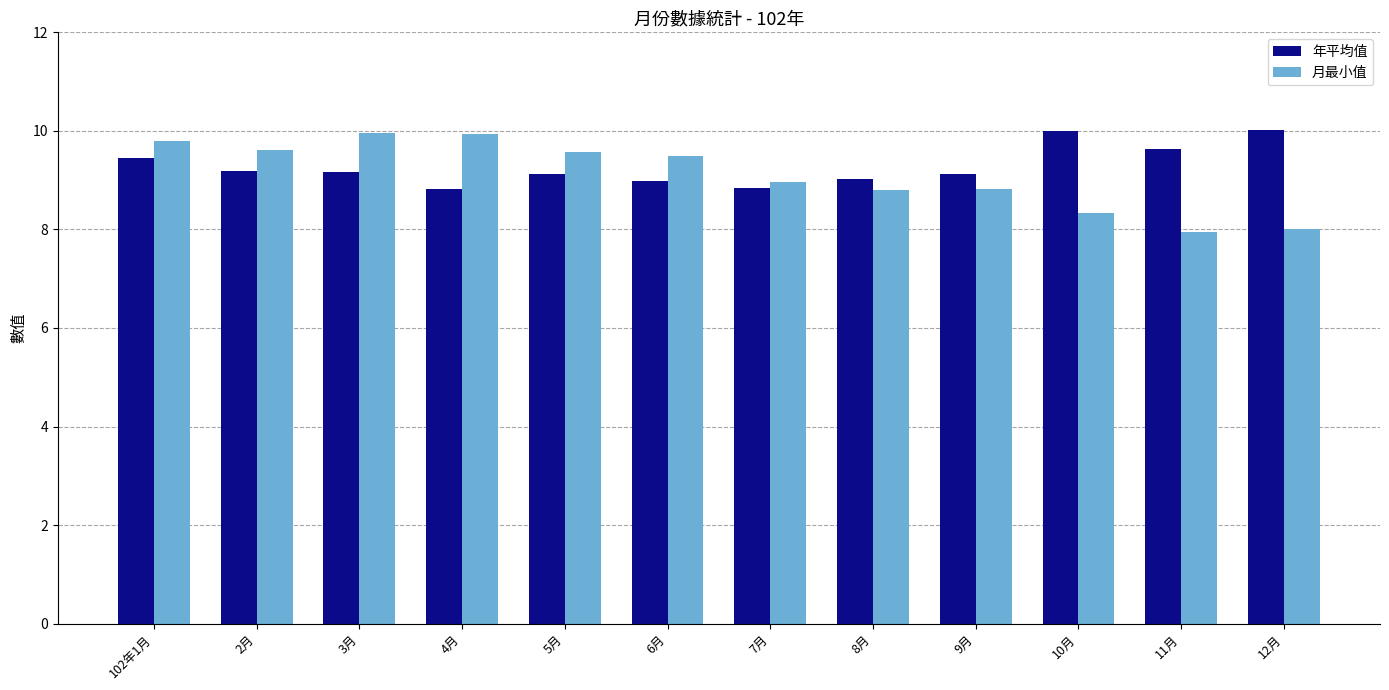

What is the minimum value for 年平均值?

8.8